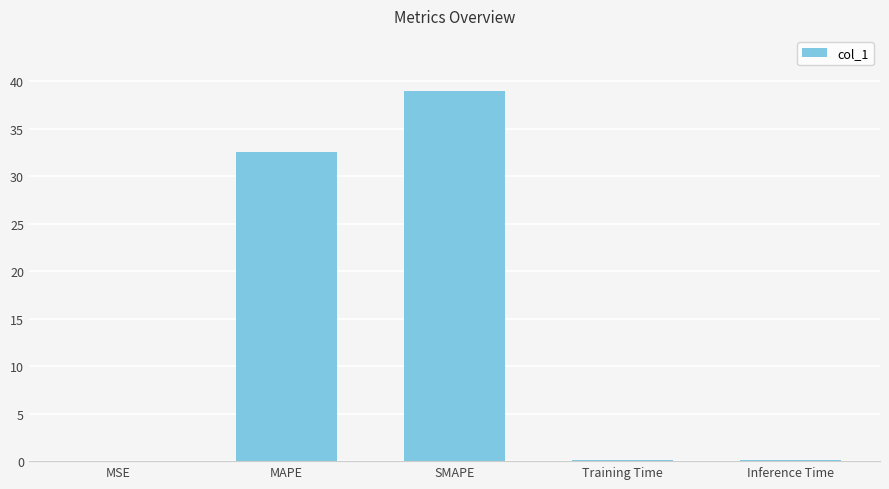

Is it true that the value at SMAPE is 62.8?

False